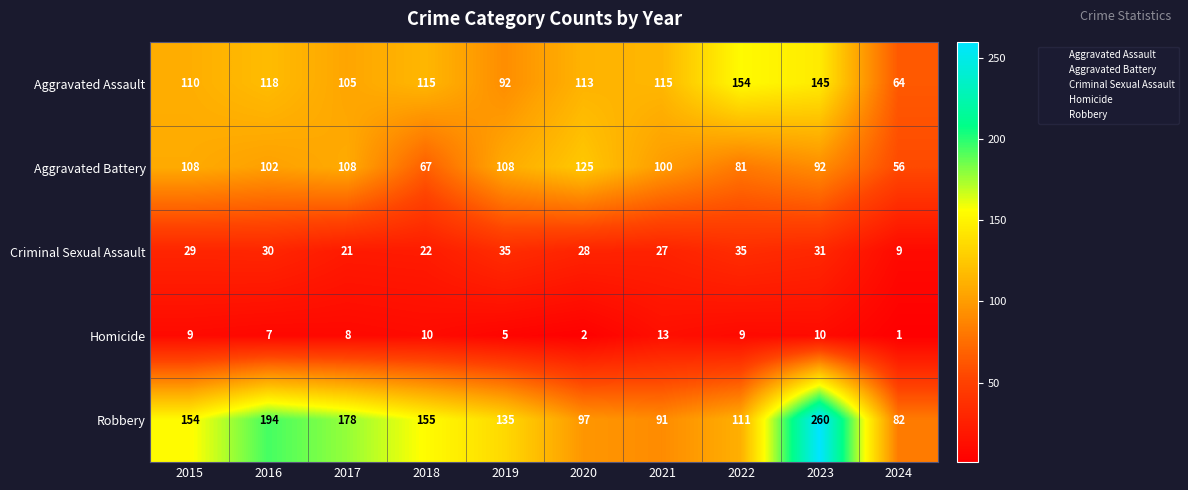

The Homicide series shows 2 at 2020. True or false?

True